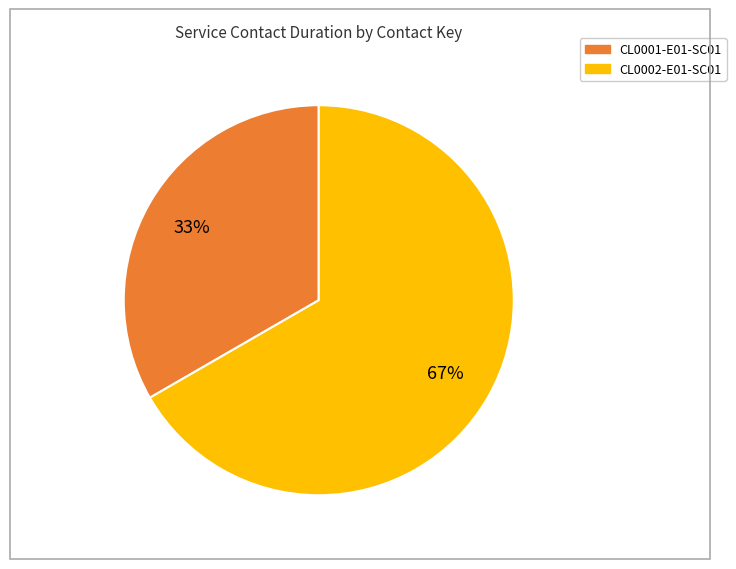

How many slices are in this pie chart?

2